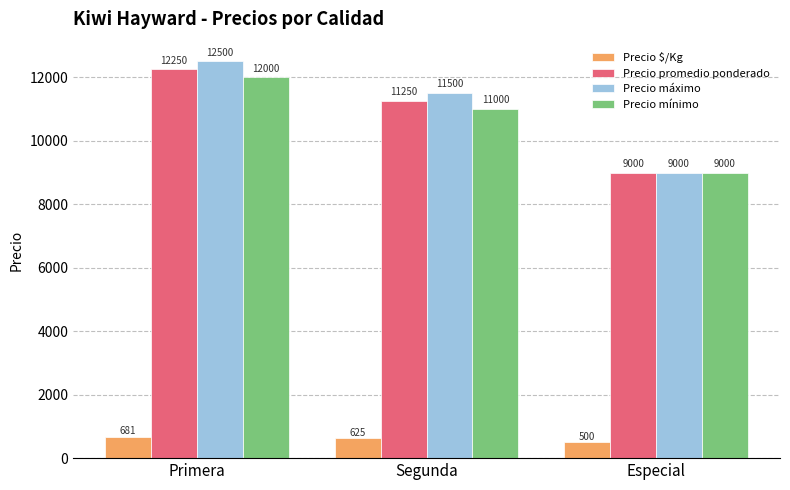

The value of Precio mínimo at Primera is 19973. True or false?

False